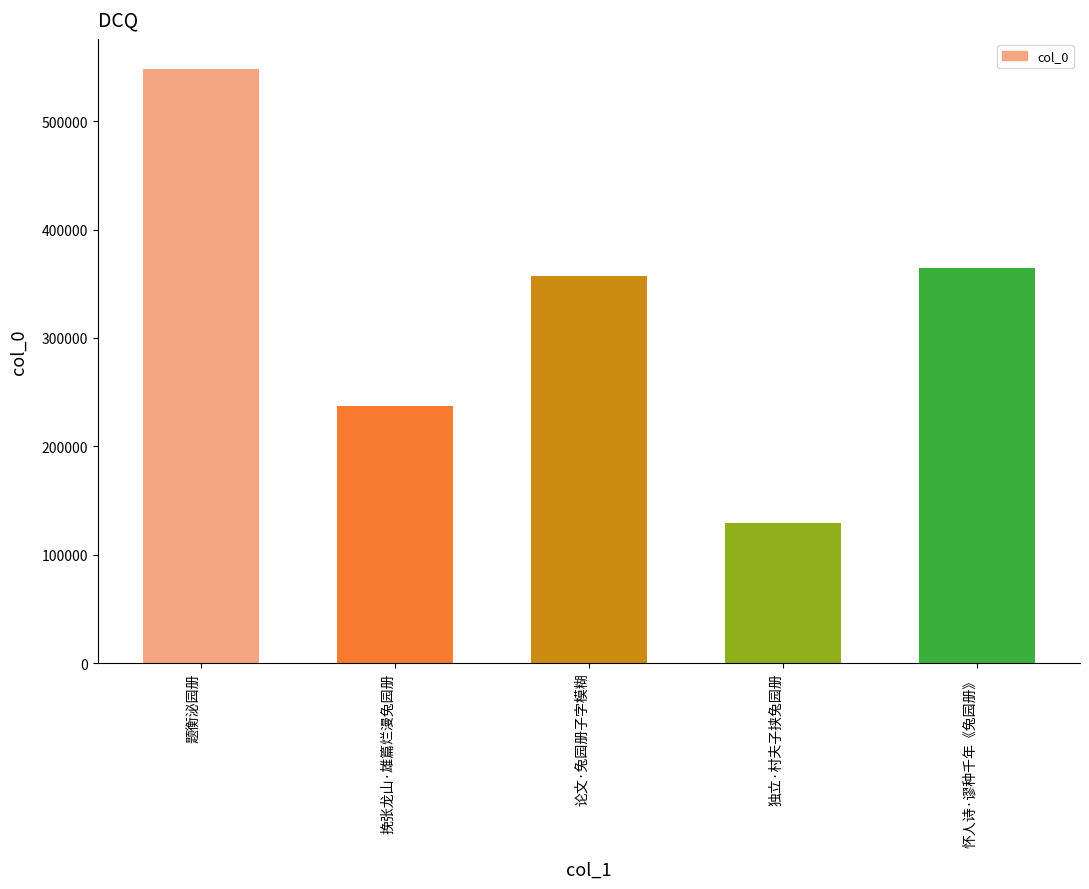

The chart shows a value of 548534 at 题衡泌园册. True or false?

True